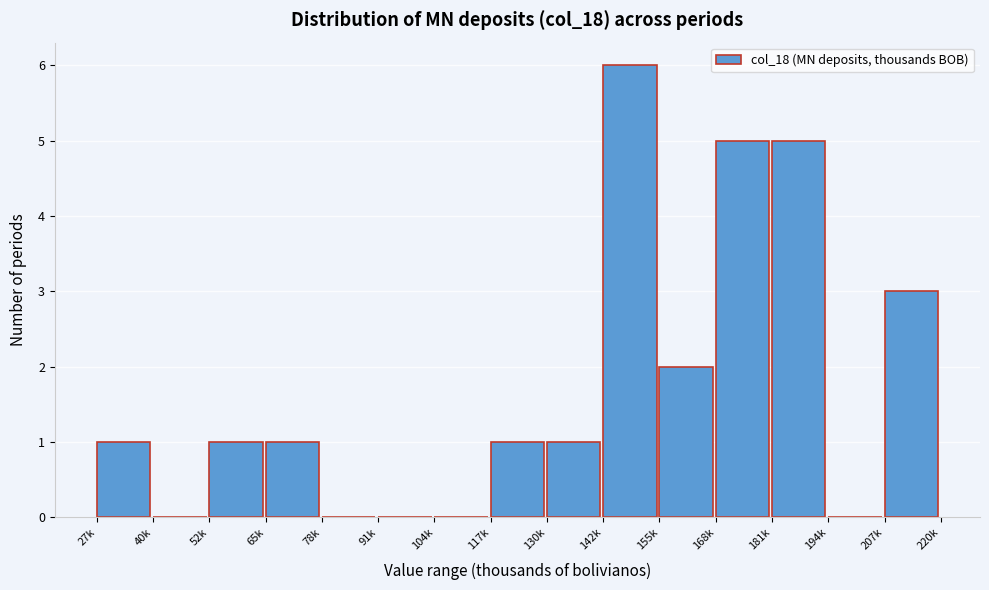

Reading left to right, transcribe all the data shown in this chart.

27k=1	40k=0	52k=1	65k=1	78k=0	91k=0	104k=0	117k=1	130k=1	142k=6	155k=2	168k=5	181k=5	194k=0	207k=3